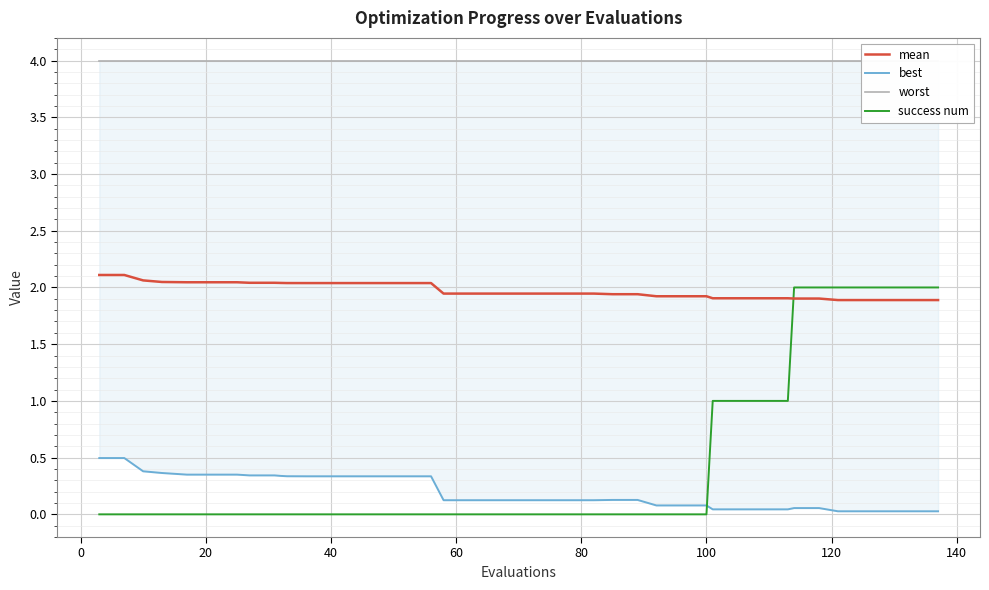

What are all the series names shown in the legend?

mean, best, worst, success num